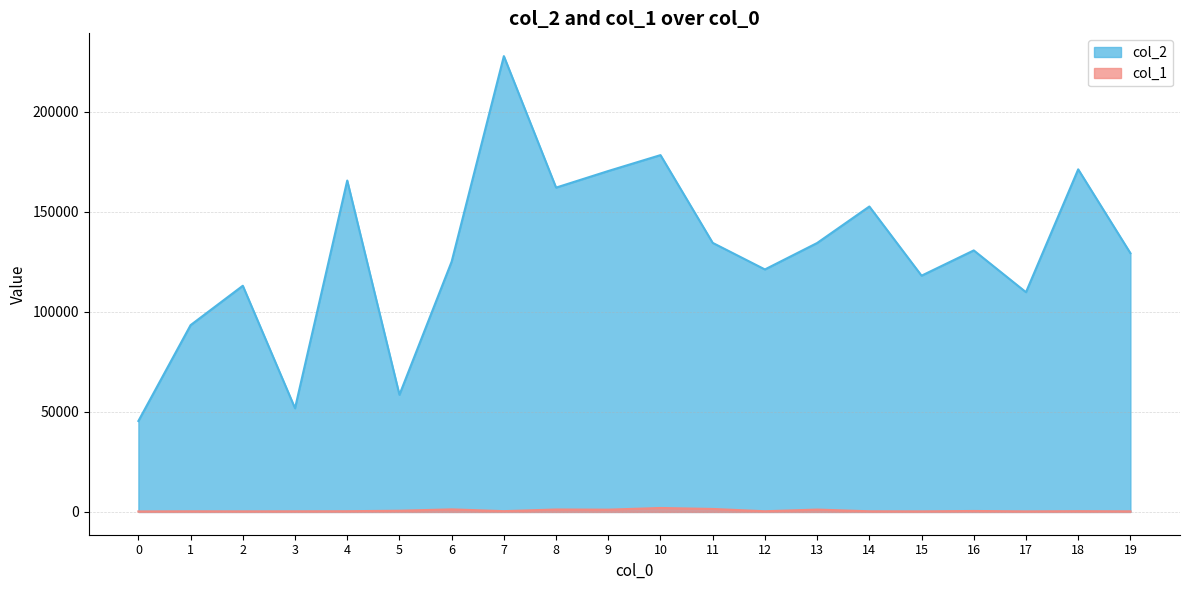

True or false: col_2 and col_1 intersect in this chart.

False